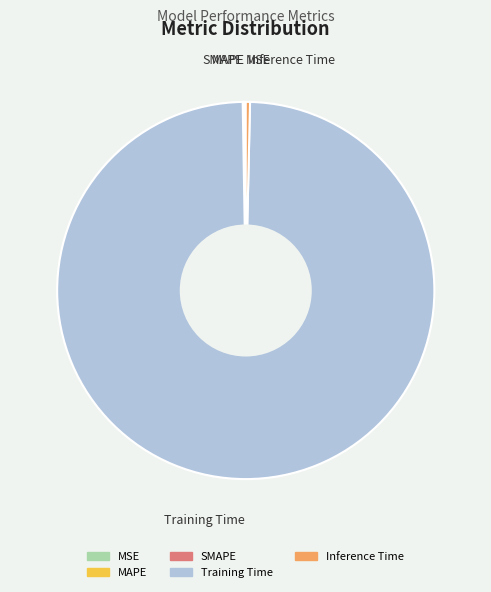

Is there any slice that represents more than half of the pie?

Yes